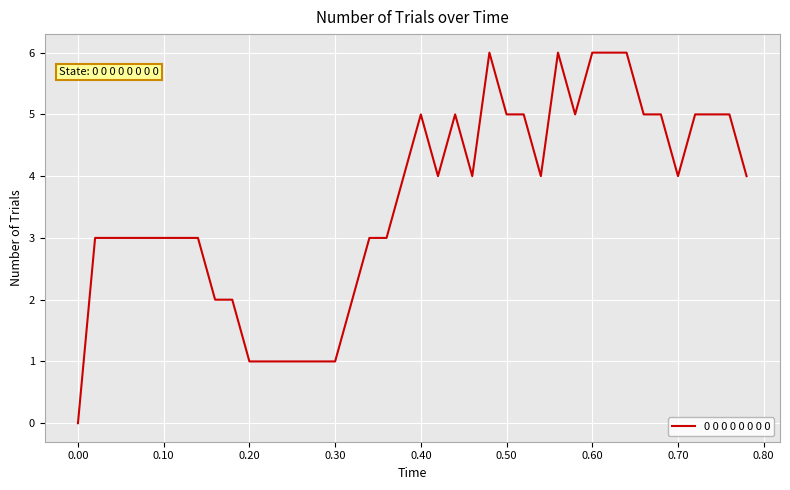

What is the maximum value shown in the chart?

6